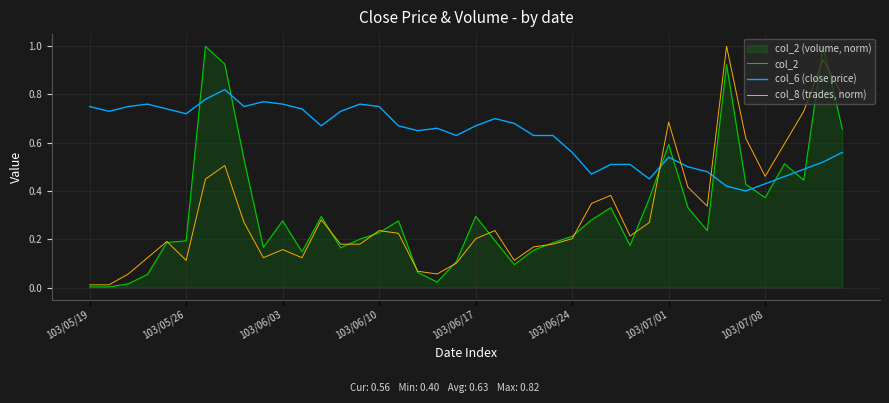

What is the value of the col_2 point at the 9th from the left?

0.5